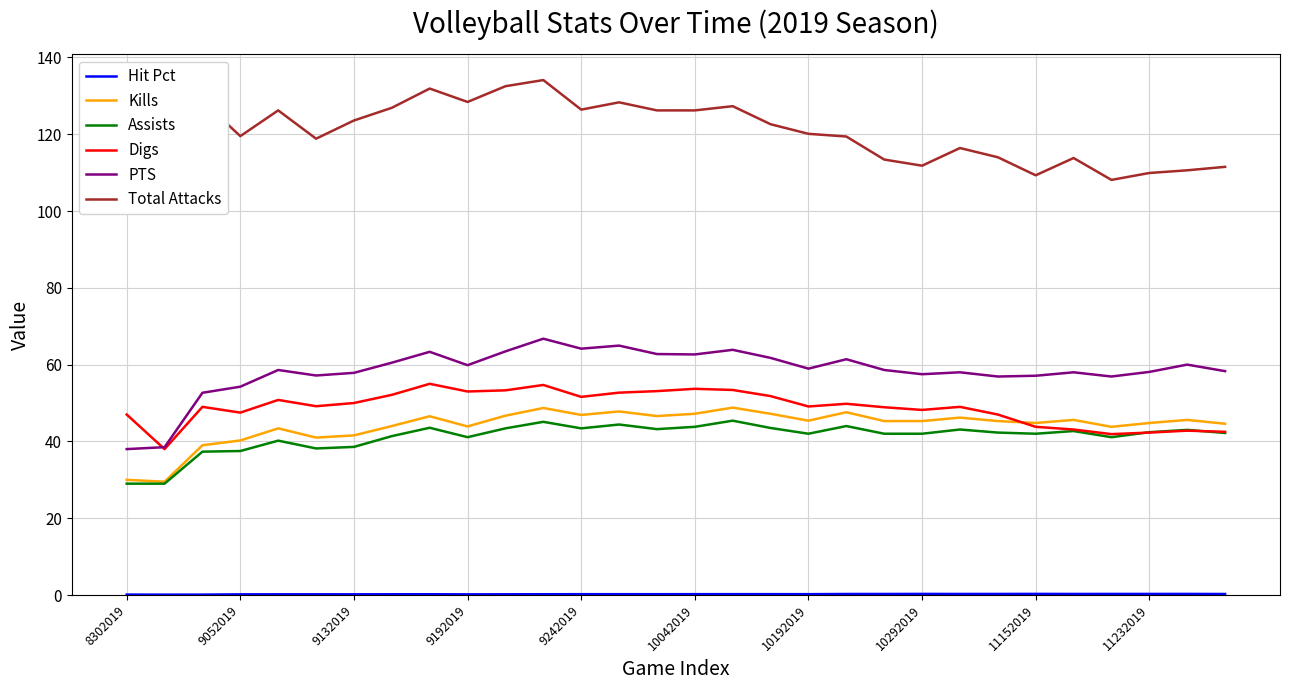

What is the difference between the maximum and minimum values in the Assists series?

16.4